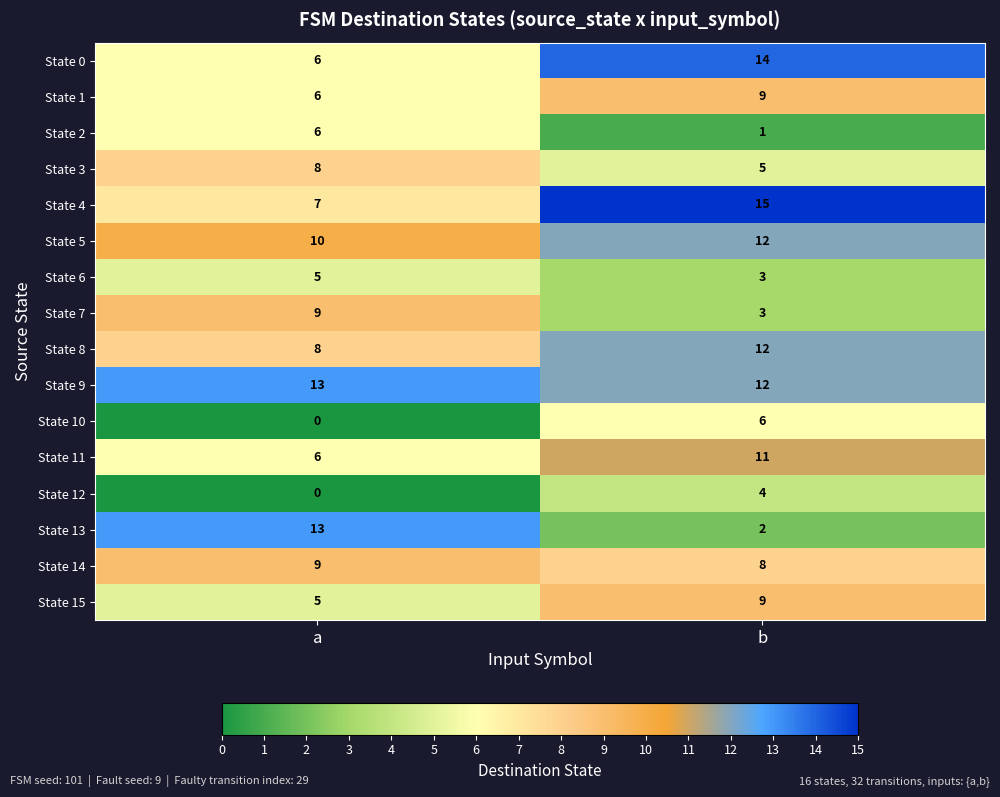

Rank the categories by State 10 value from highest to lowest.

b, a